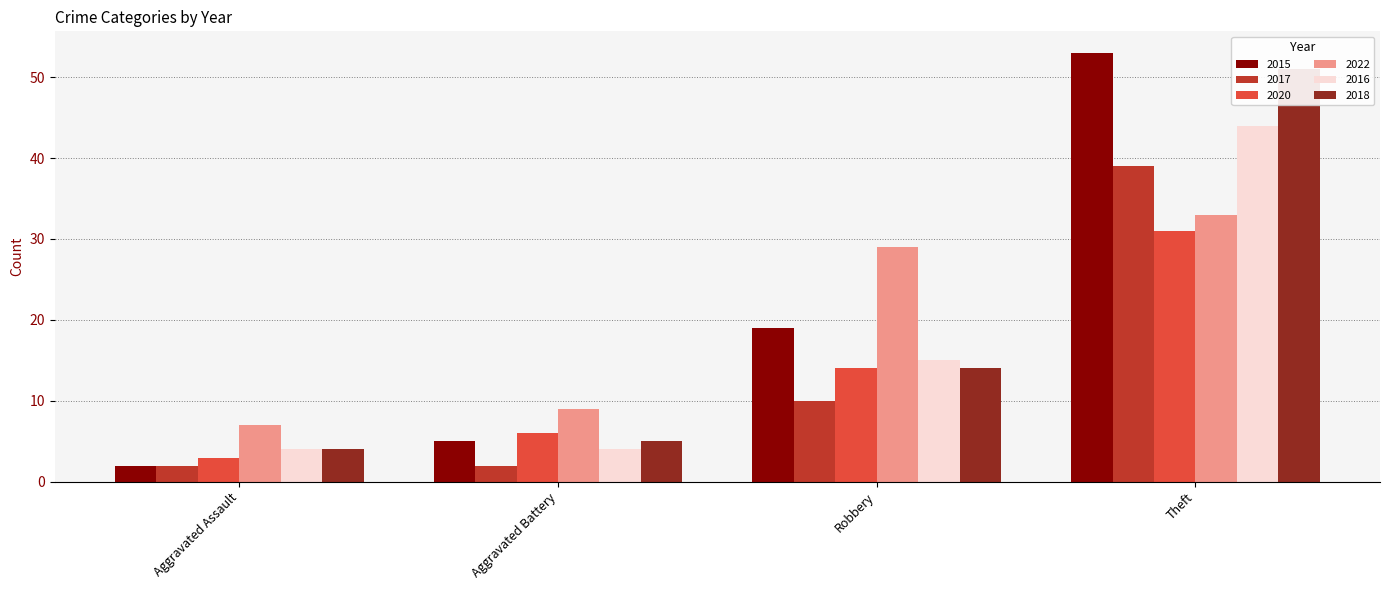

What is the sum of the 2016 values at Aggravated Assault and Robbery?

19